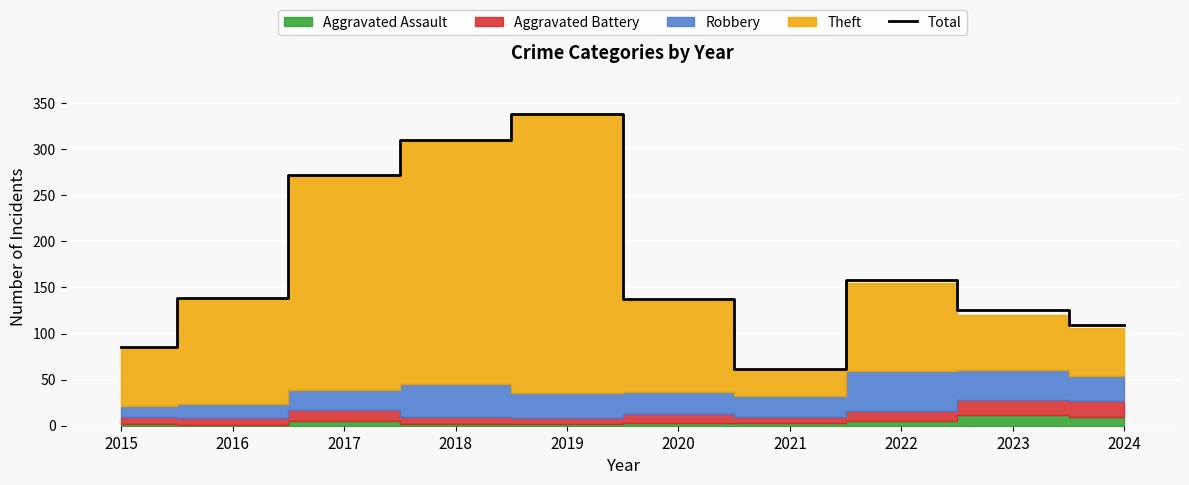

Which category has the lowest value across all series?

2021